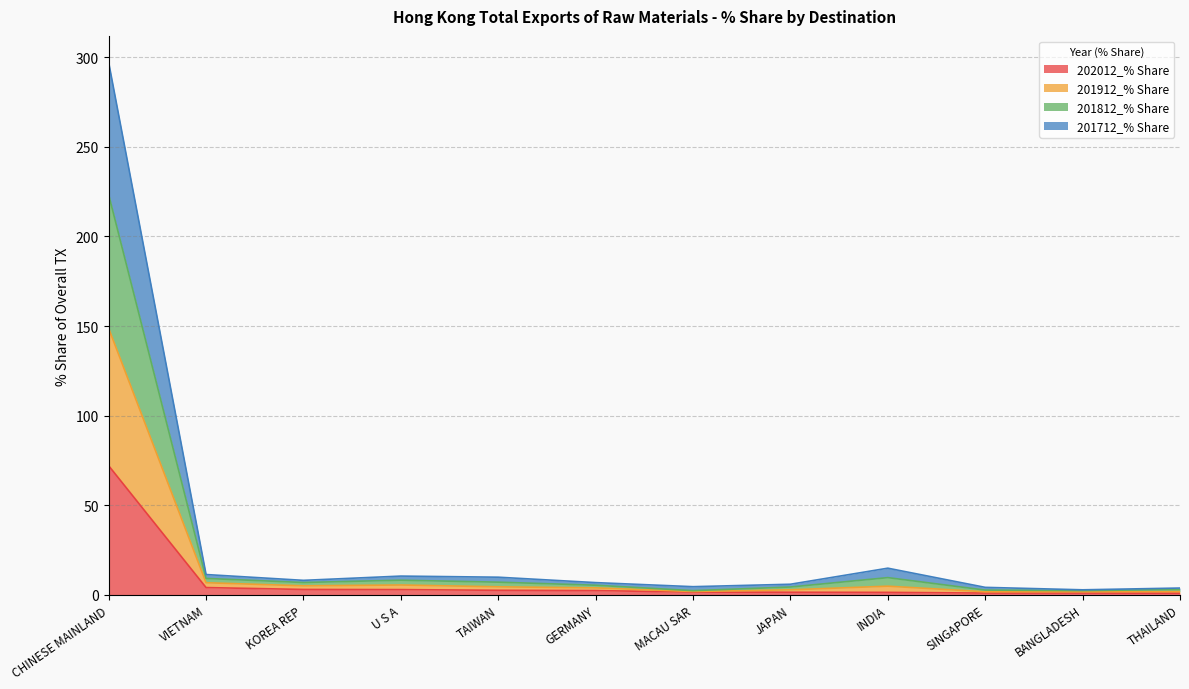

How many categories are shown in the chart?

12